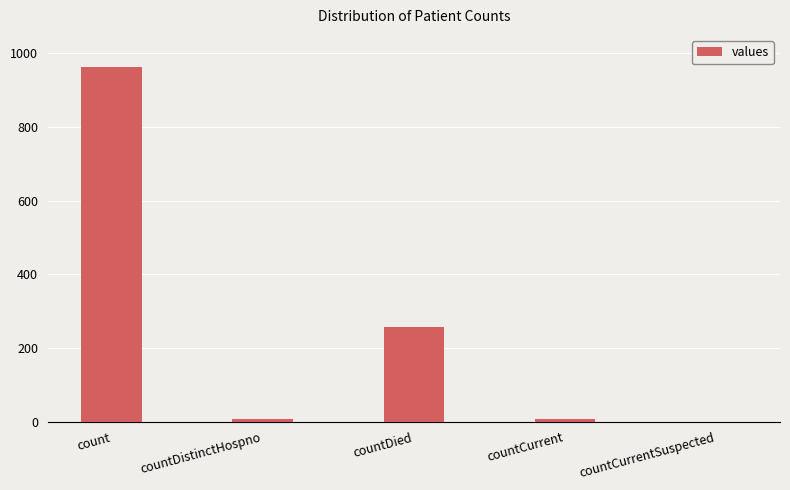

Reading left to right, transcribe all the data shown in this chart.

count=964	countDistinctHospno=6	countDied=256	countCurrent=6	countCurrentSuspected=0